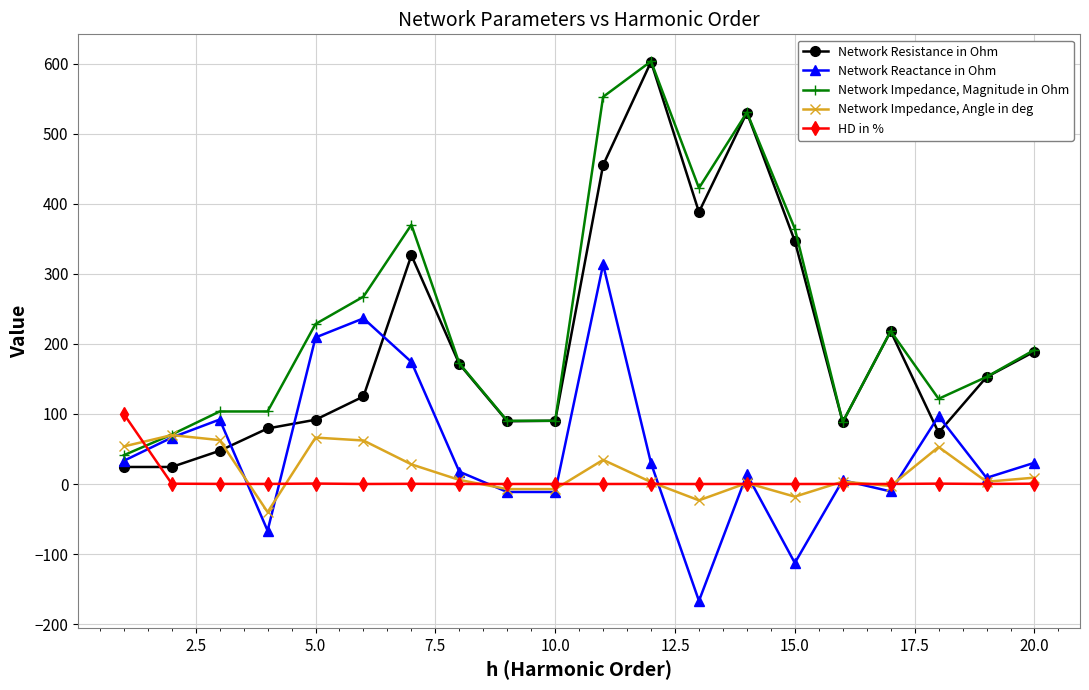

How many distinct data groups are displayed?

5